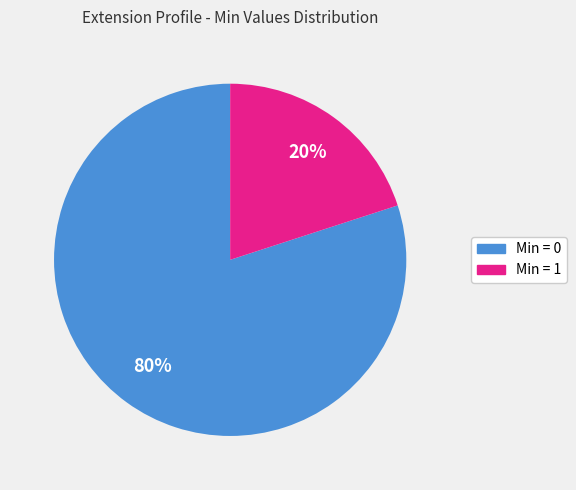

Is there any slice that represents more than half of the pie?

Yes